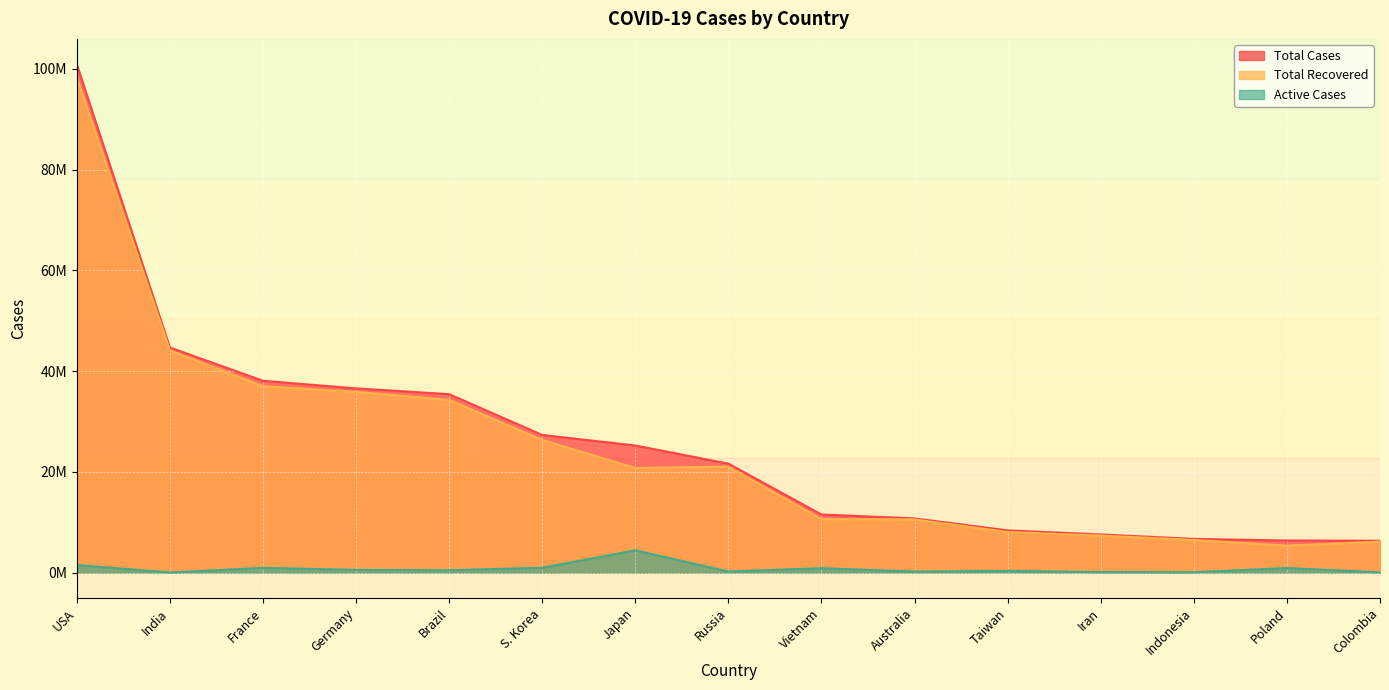

True or false: Total Recovered and Active Cases cross at least once.

False